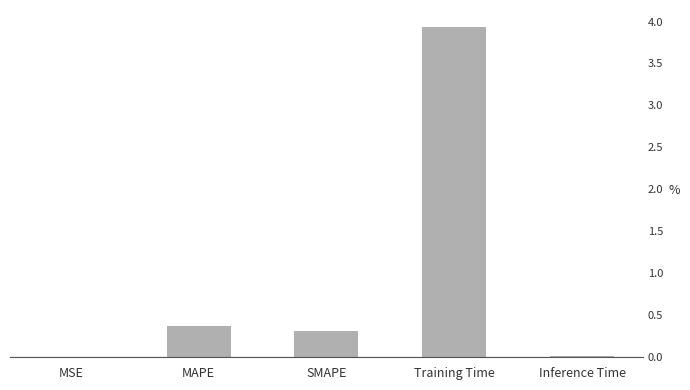

The chart shows a value of 0.6 at MAPE. True or false?

False